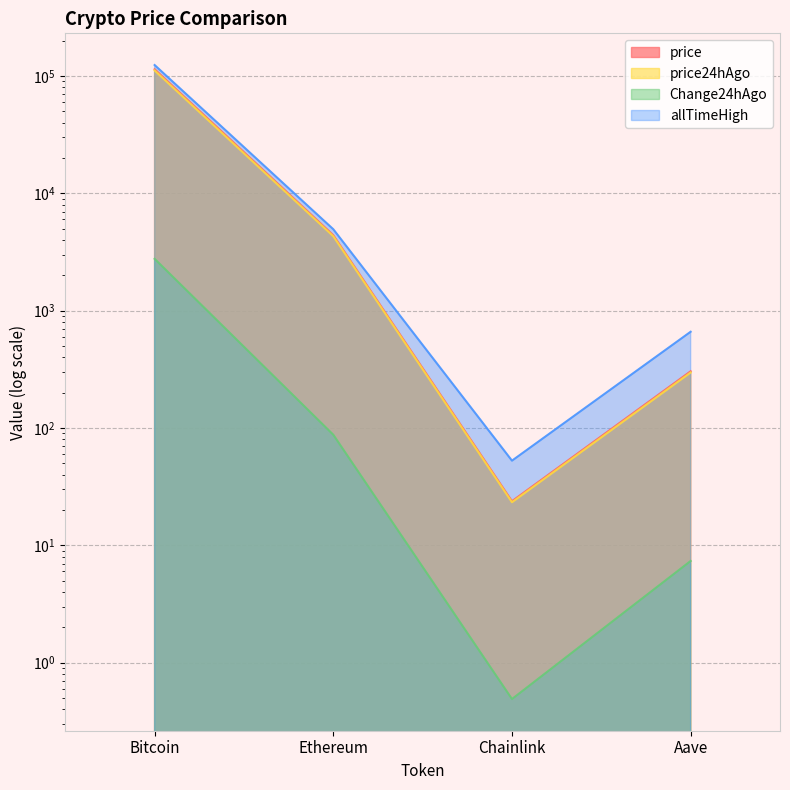

At which label does Change24hAgo reach its peak?

Bitcoin